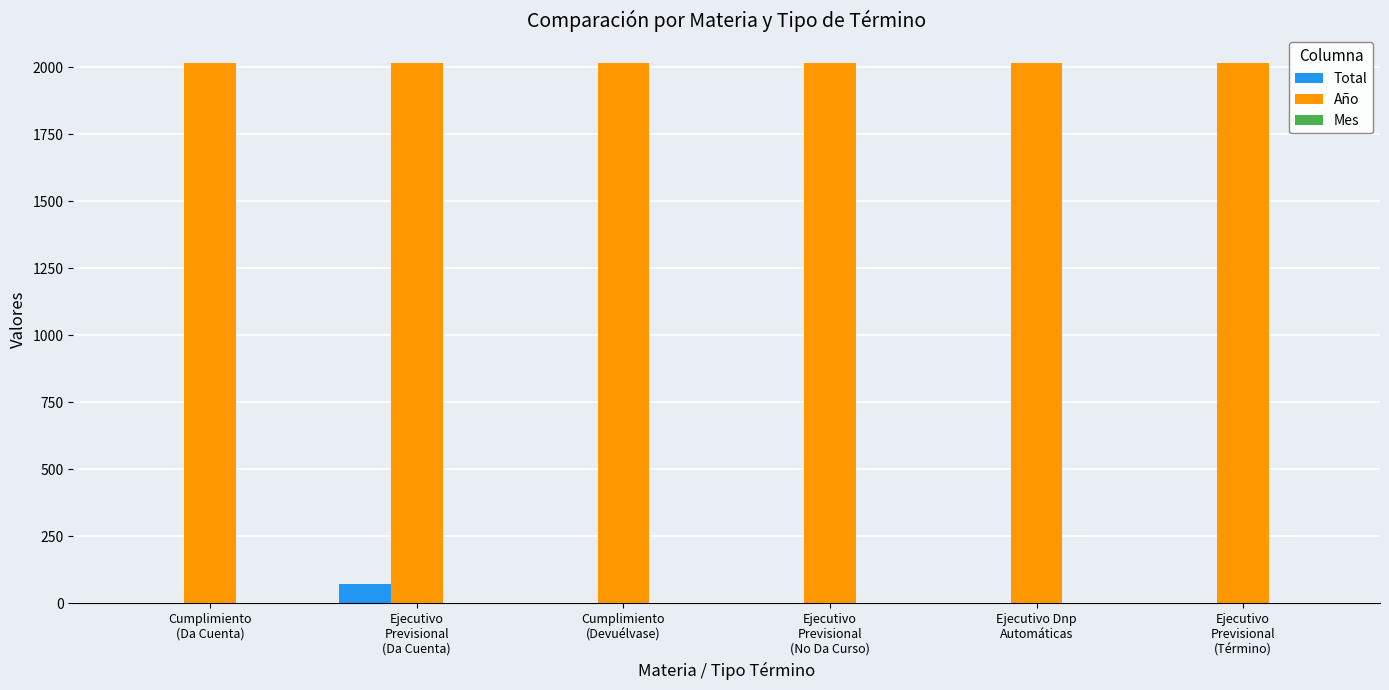

What is the total value across all series at Ejecutivo Dnp
Automáticas?

2021